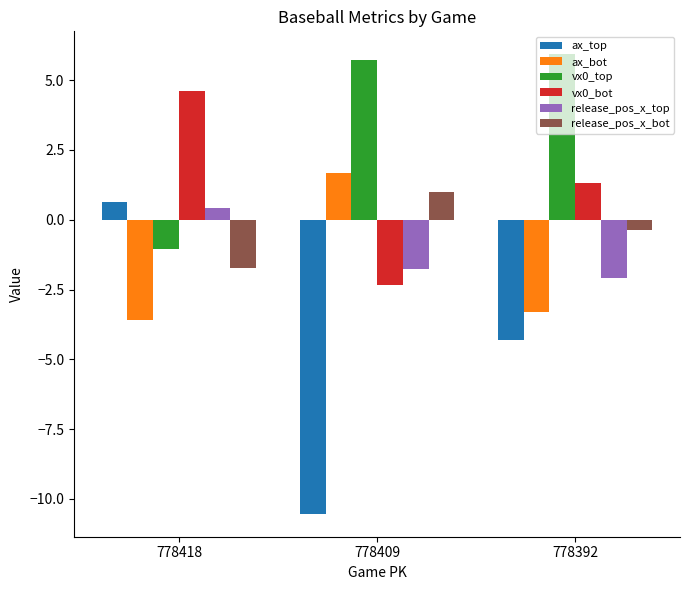

How many negative values does the vx0_top series have?

1